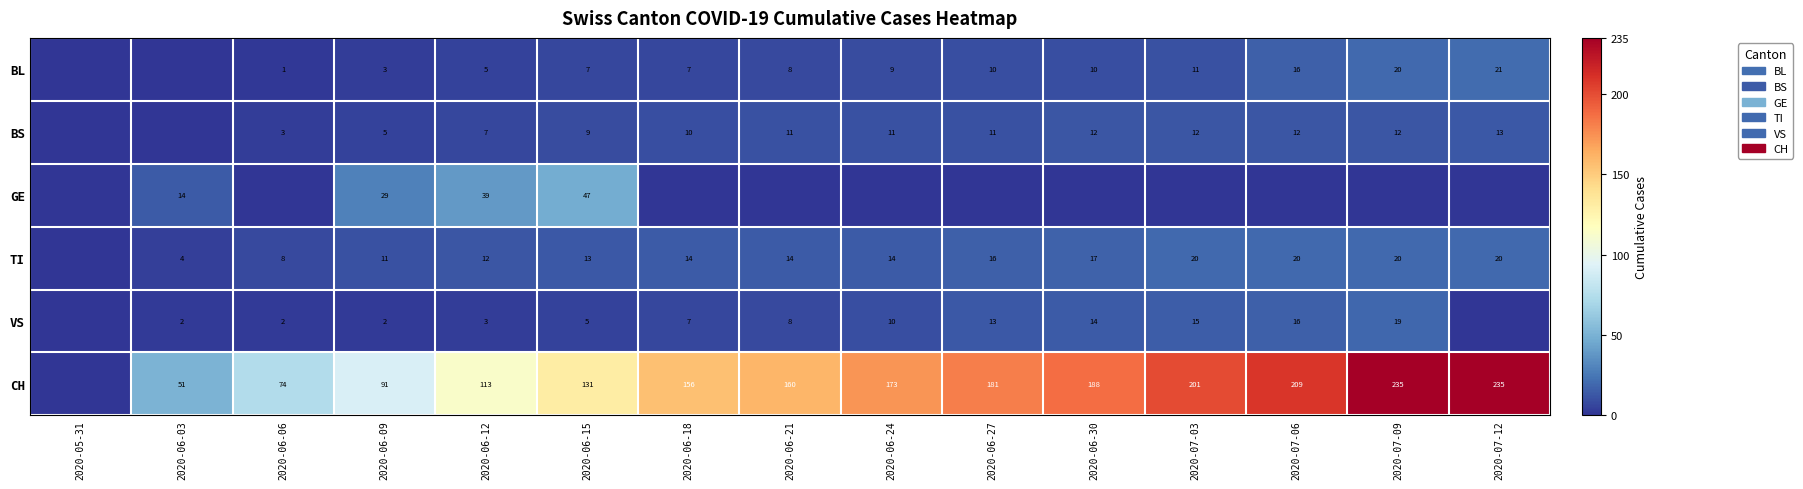

What is the difference between the highest and lowest values at 2020-06-24?

173